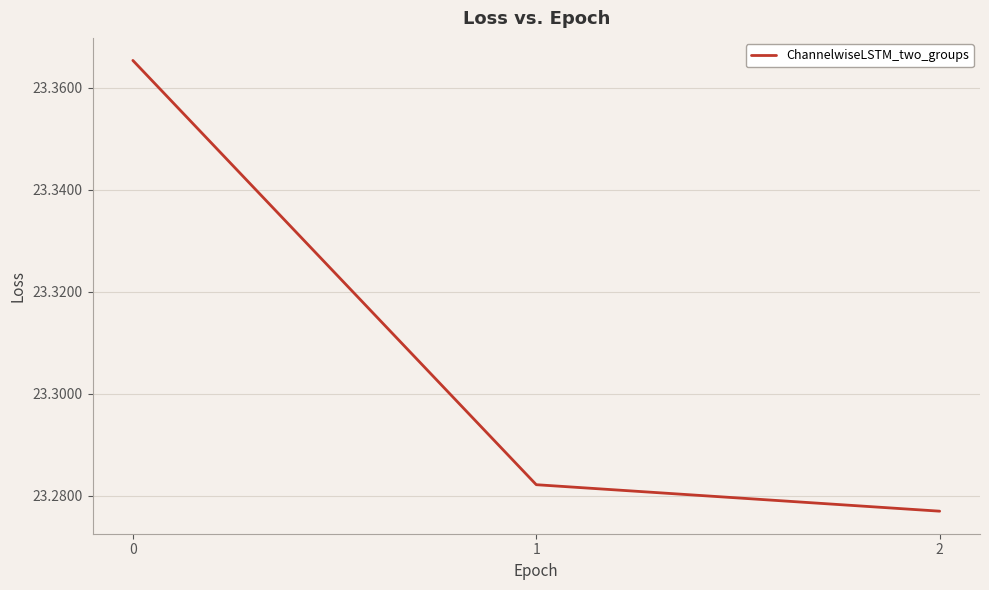

What is the sum of the values at 0 and 1?

46.6